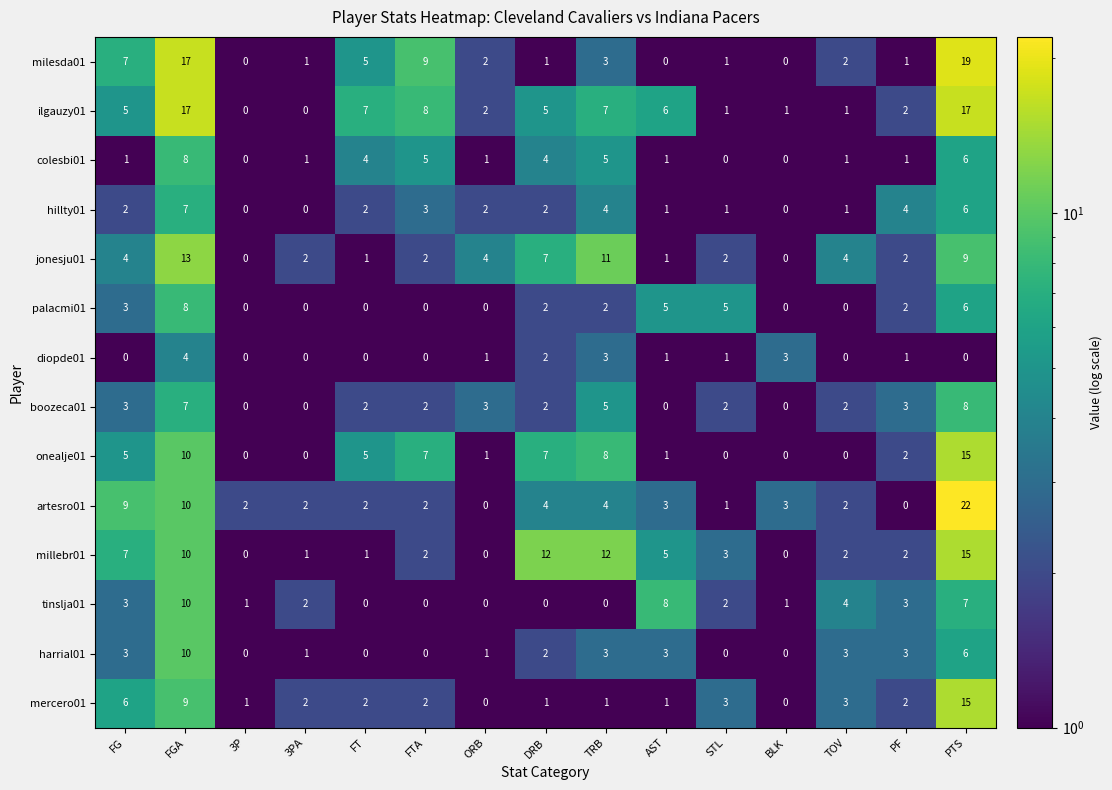

At which label is milesda01 closest to 9?

FTA